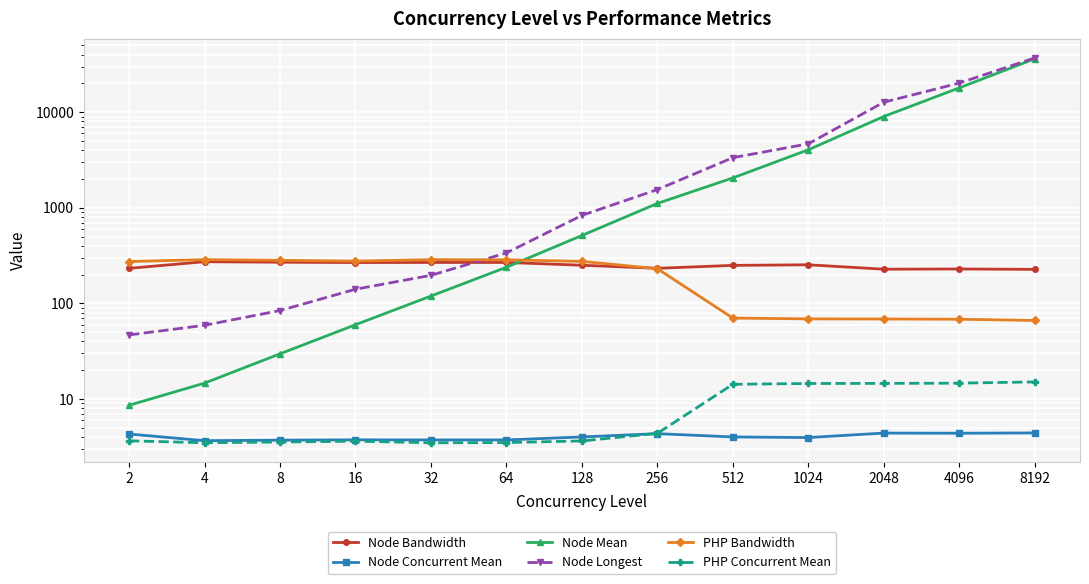

At which label does Node Longest reach its peak?

8192